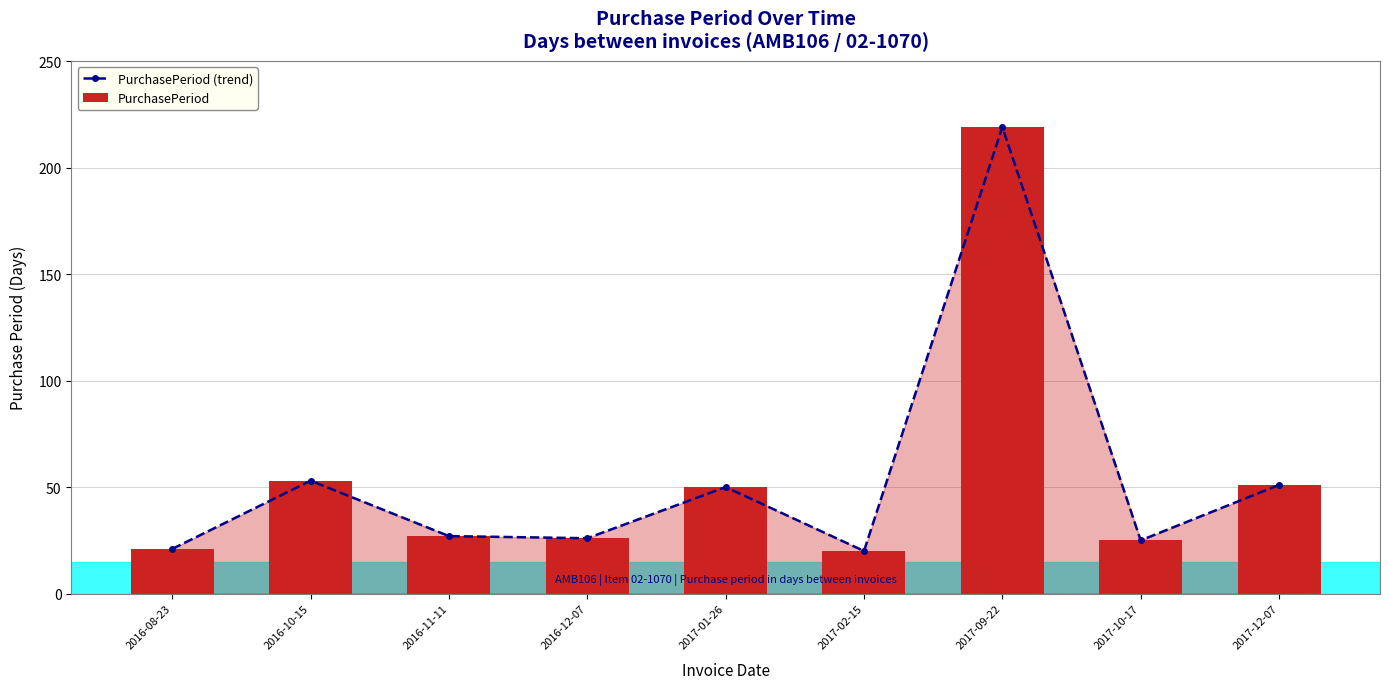

Rank the series at 2017-09-22 from lowest to highest value.

PurchasePeriod (trend), PurchasePeriod